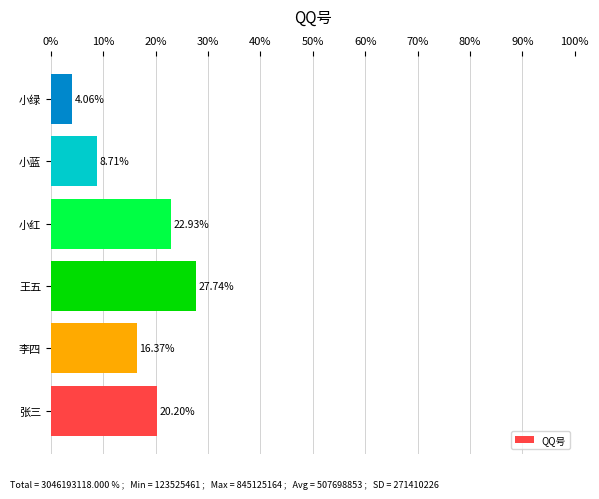

Count the number of values greater than 20.

3